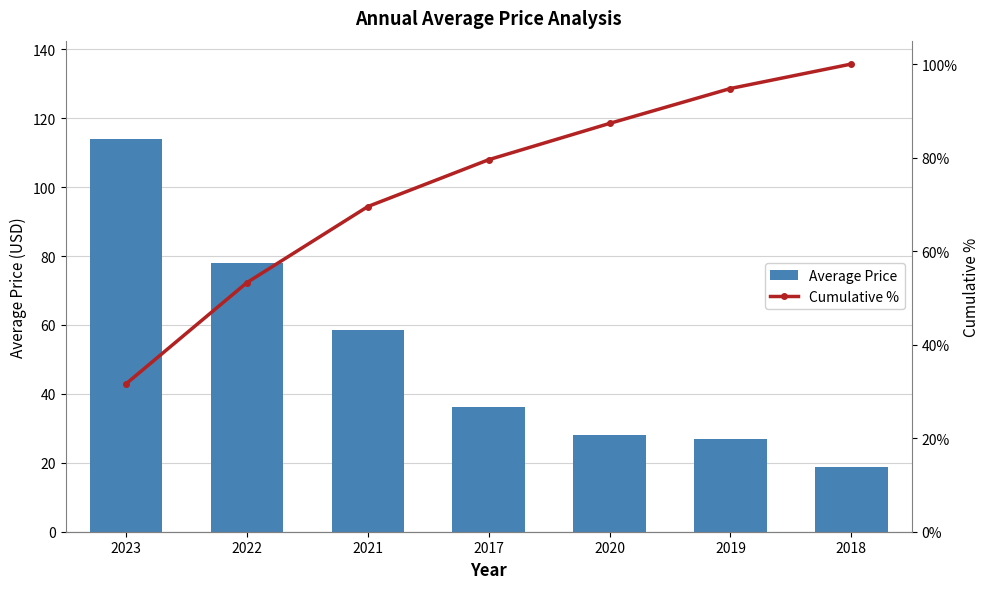

Reading right to left, extract all data points from this chart.

Average Price: 18.8	26.9	27.9	36.1	58.5	77.9	114.0
Cumulative %: 100.0	94.8	87.3	79.6	69.5	53.3	31.7